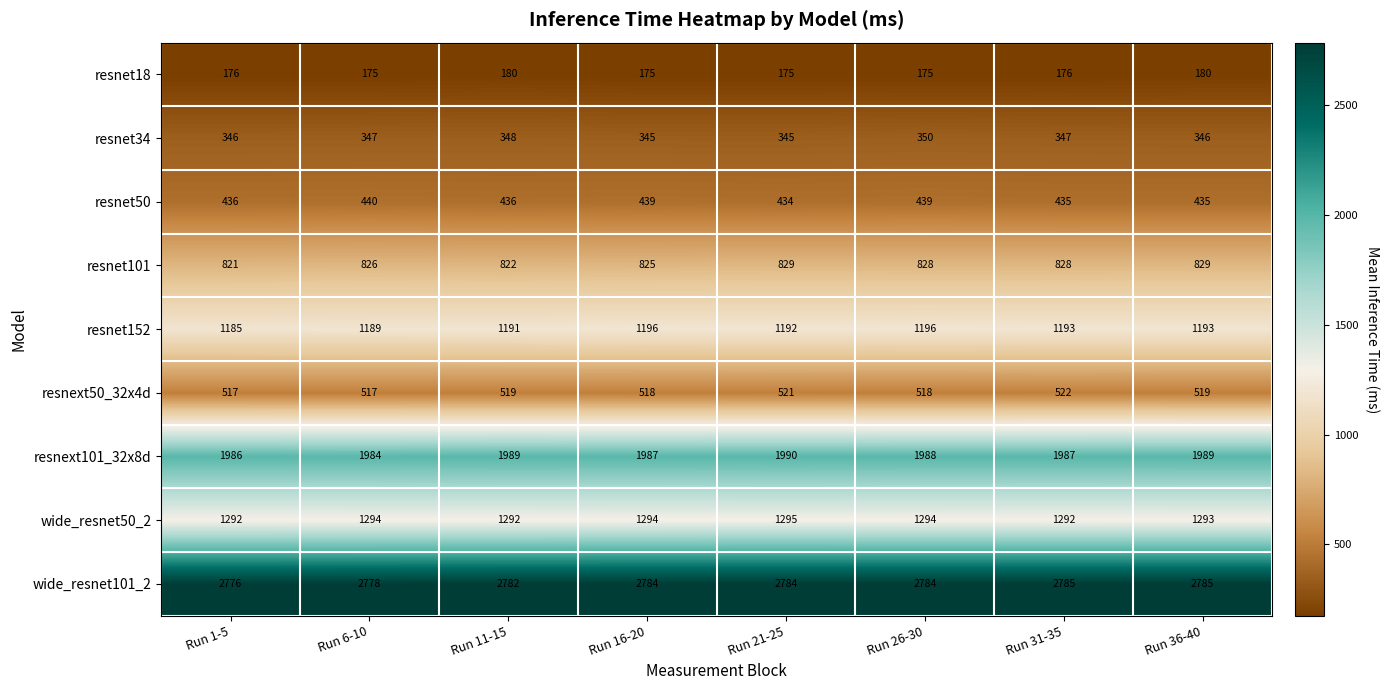

What is the spread (max minus min) of values at Run 36-40?

2605